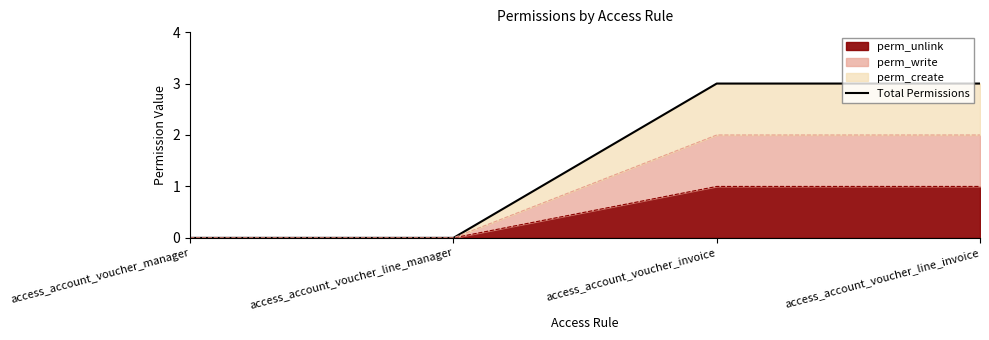

Rank the categories by value from lowest to highest.

access_account_voucher_manager, access_account_voucher_line_manager, access_account_voucher_invoice, access_account_voucher_line_invoice